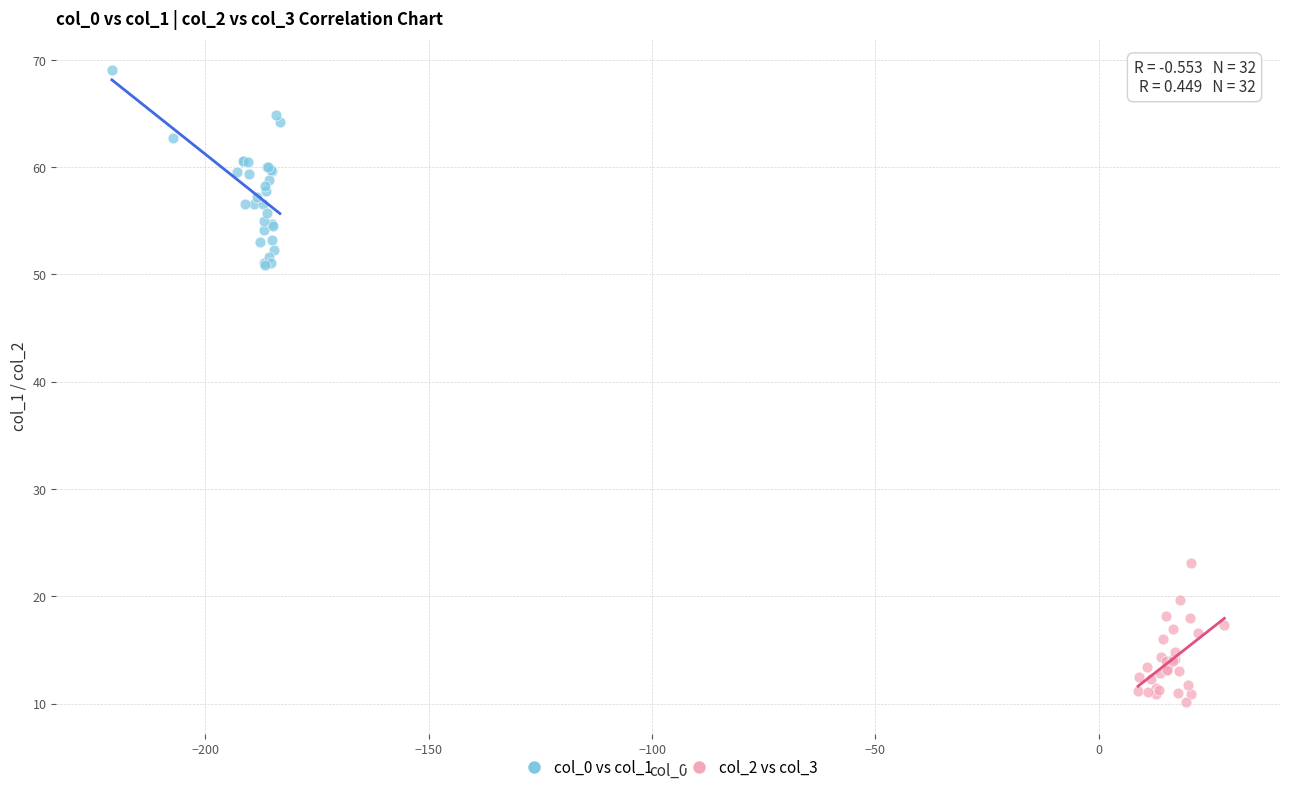

What are all the series names shown in the legend?

col_0 vs col_1, col_2 vs col_3